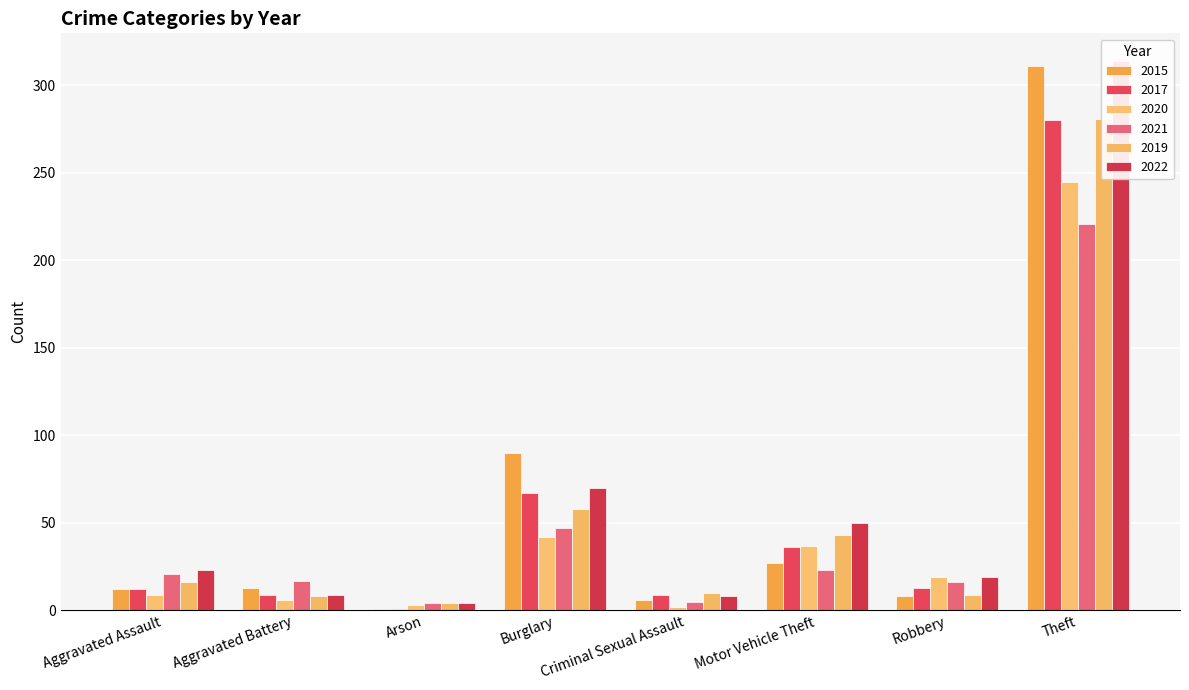

Reading left to right, extract all data points from this chart.

2015: Aggravated Assault=12	Aggravated Battery=13	Arson=1	Burglary=90	Criminal Sexual Assault=6	Motor Vehicle Theft=27	Robbery=8	Theft=311
2017: Aggravated Assault=12	Aggravated Battery=9	Arson=1	Burglary=67	Criminal Sexual Assault=9	Motor Vehicle Theft=36	Robbery=13	Theft=280
2020: Aggravated Assault=9	Aggravated Battery=6	Arson=3	Burglary=42	Criminal Sexual Assault=2	Motor Vehicle Theft=37	Robbery=19	Theft=245
2021: Aggravated Assault=21	Aggravated Battery=17	Arson=4	Burglary=47	Criminal Sexual Assault=5	Motor Vehicle Theft=23	Robbery=16	Theft=221
2019: Aggravated Assault=16	Aggravated Battery=8	Arson=4	Burglary=58	Criminal Sexual Assault=10	Motor Vehicle Theft=43	Robbery=9	Theft=281
2022: Aggravated Assault=23	Aggravated Battery=9	Arson=4	Burglary=70	Criminal Sexual Assault=8	Motor Vehicle Theft=50	Robbery=19	Theft=314